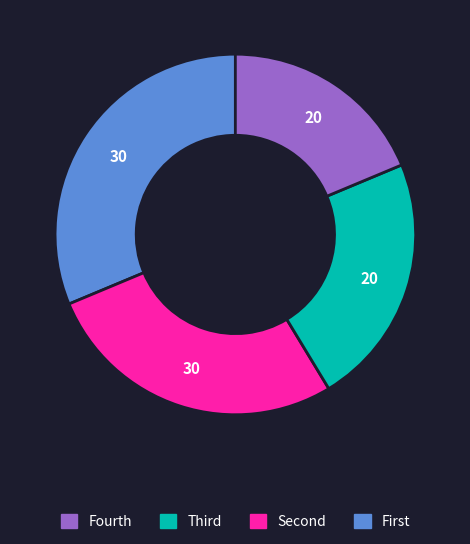

Is there a majority slice in this chart?

No